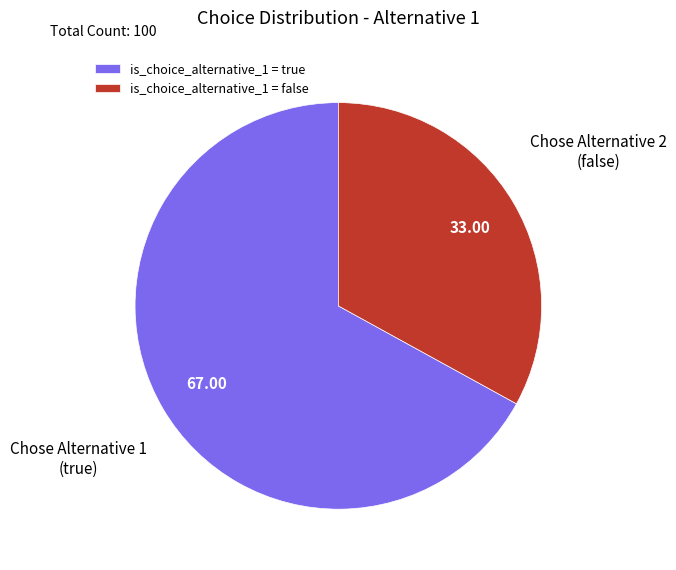

Is the sum of is_choice_alternative_1 = false and is_choice_alternative_1 = true greater than half?

Yes